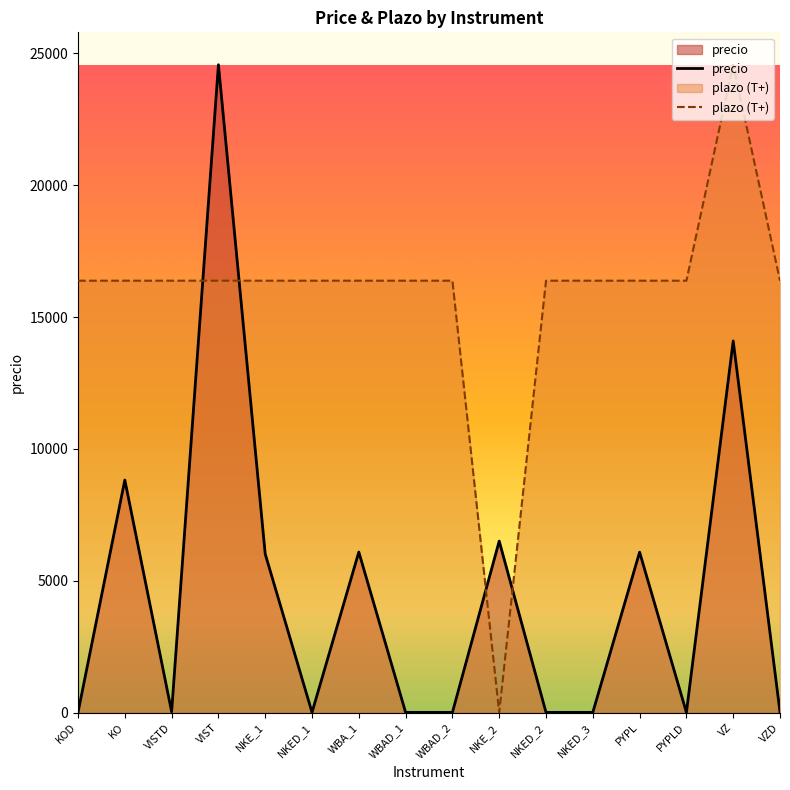

Does the chart have visible grid lines?

No